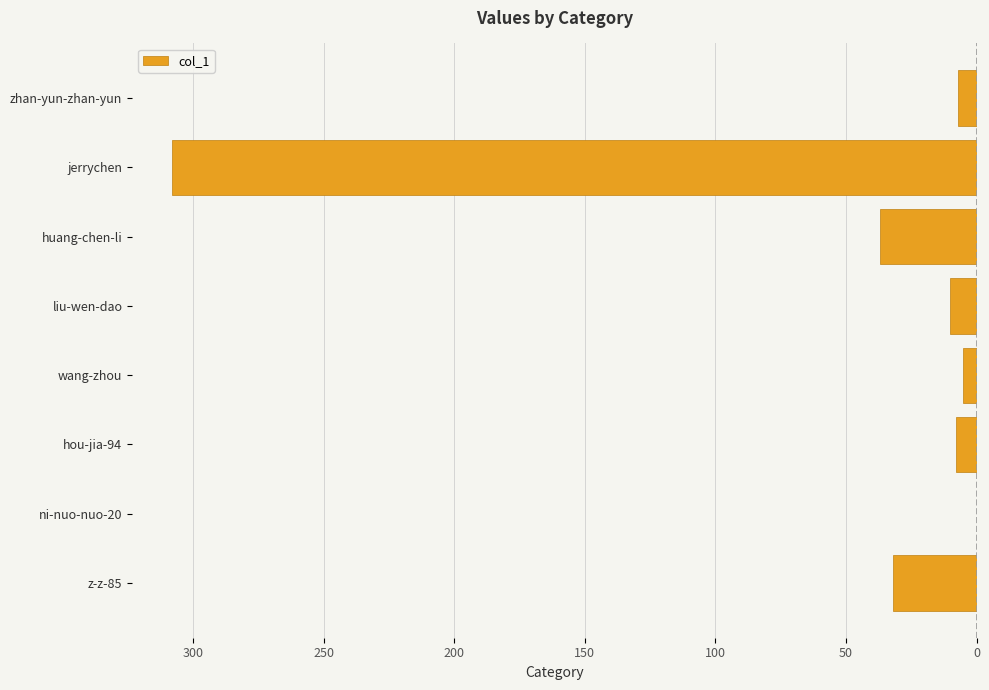

Are the bars horizontal?

Yes